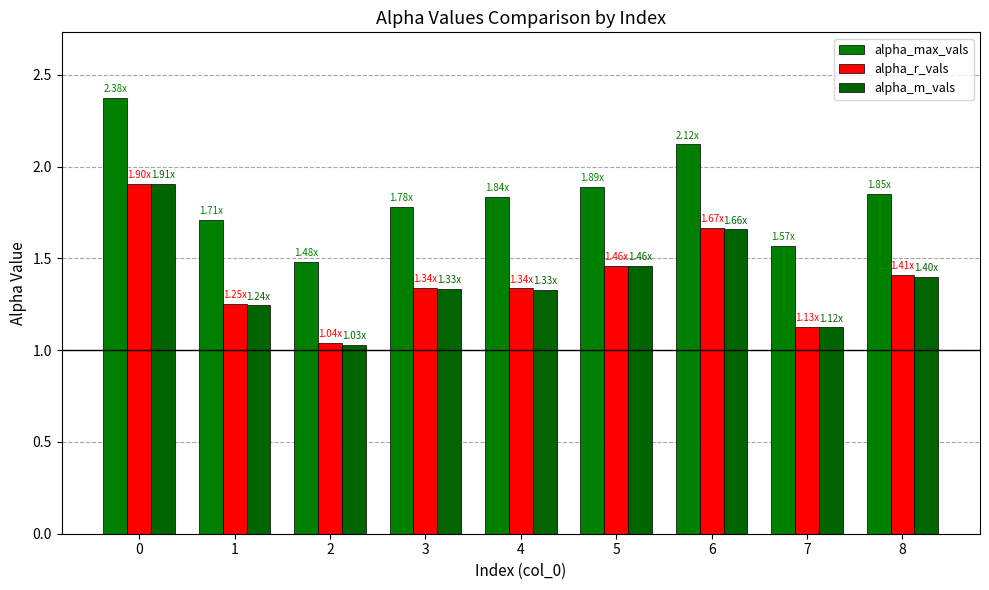

How many groups of bars are there?

9